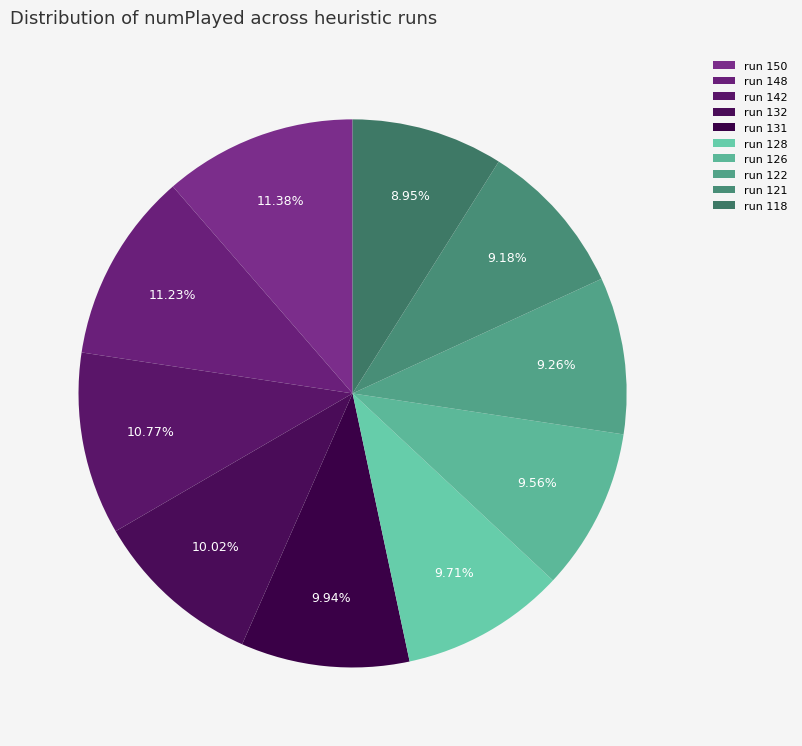

How many slices are in this pie chart?

10